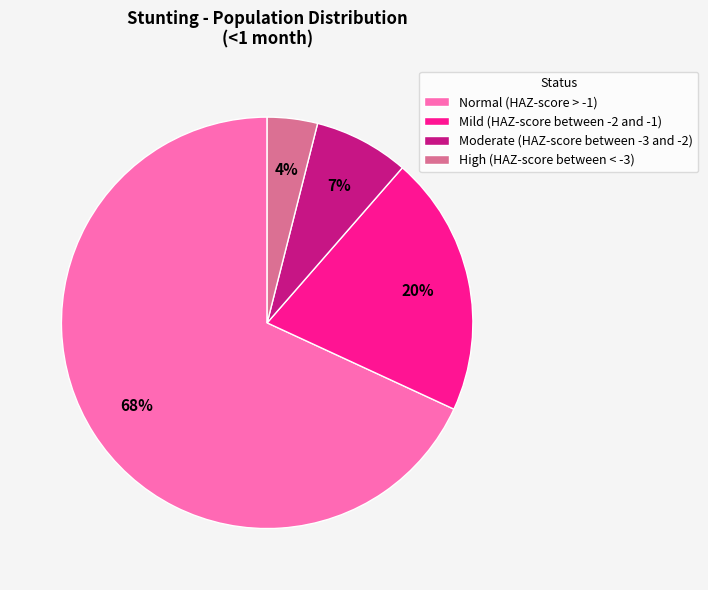

Is it true that Normal (HAZ-score > -1) is 55% of the pie?

False